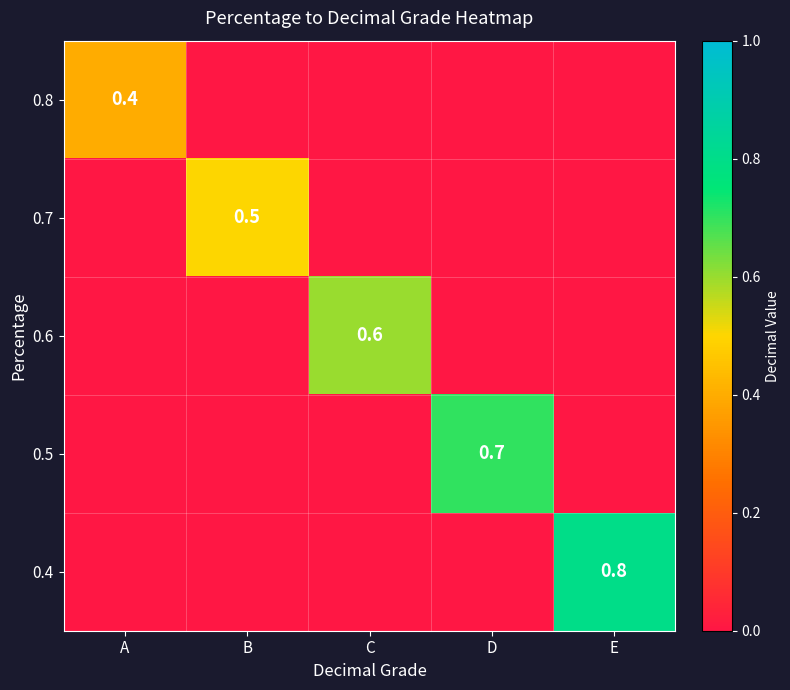

The value of 0.4 at E is 0.8. True or false?

True